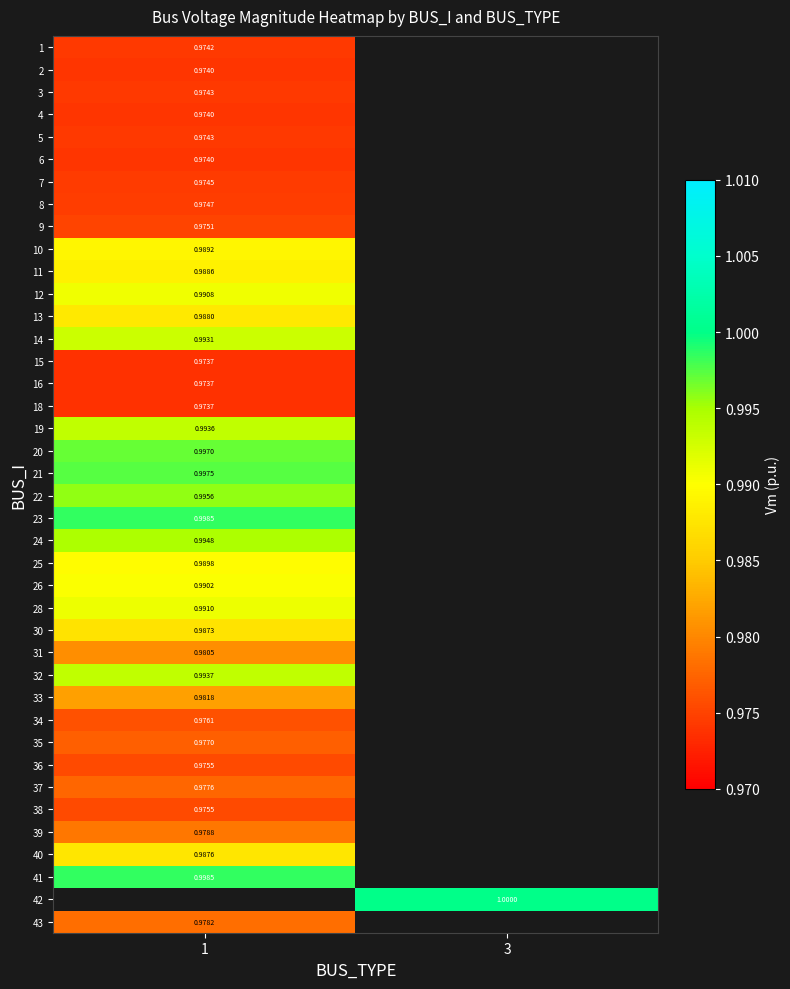

The 6 series shows 1.0 at 1. True or false?

True